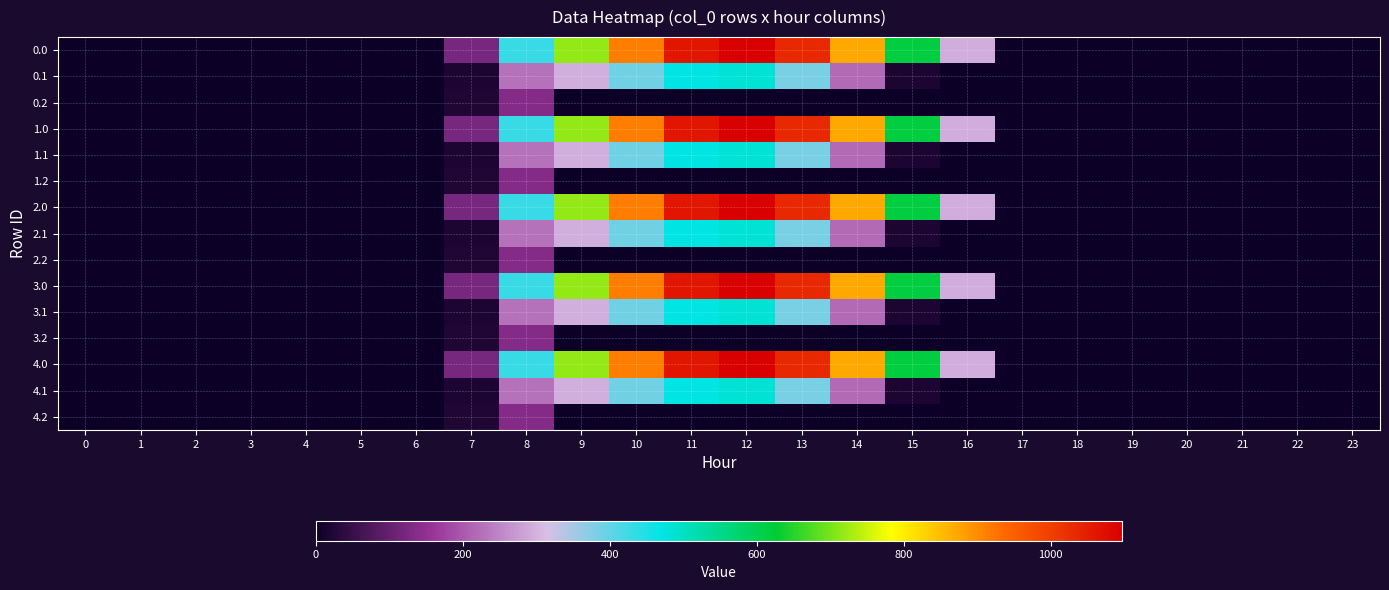

Rank the series at 22 from highest to lowest value.

0.0, 0.1, 0.2, 1.0, 1.1, 1.2, 2.0, 2.1, 2.2, 3.0, 3.1, 3.2, 4.0, 4.1, 4.2